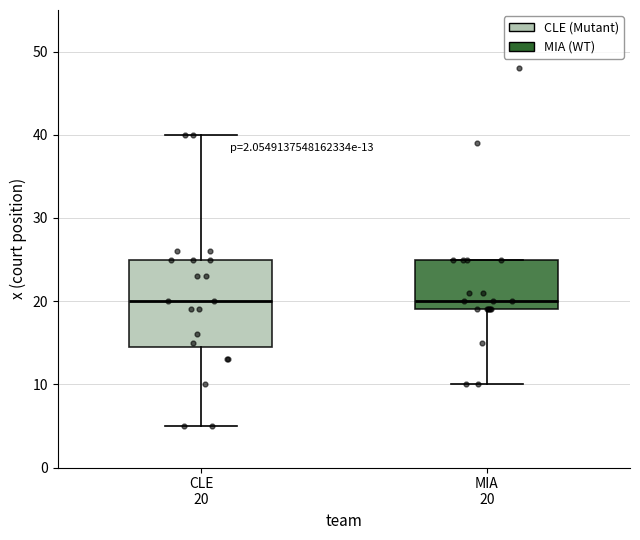

Which box is the tallest, from its lower edge to its upper edge?

CLE 20